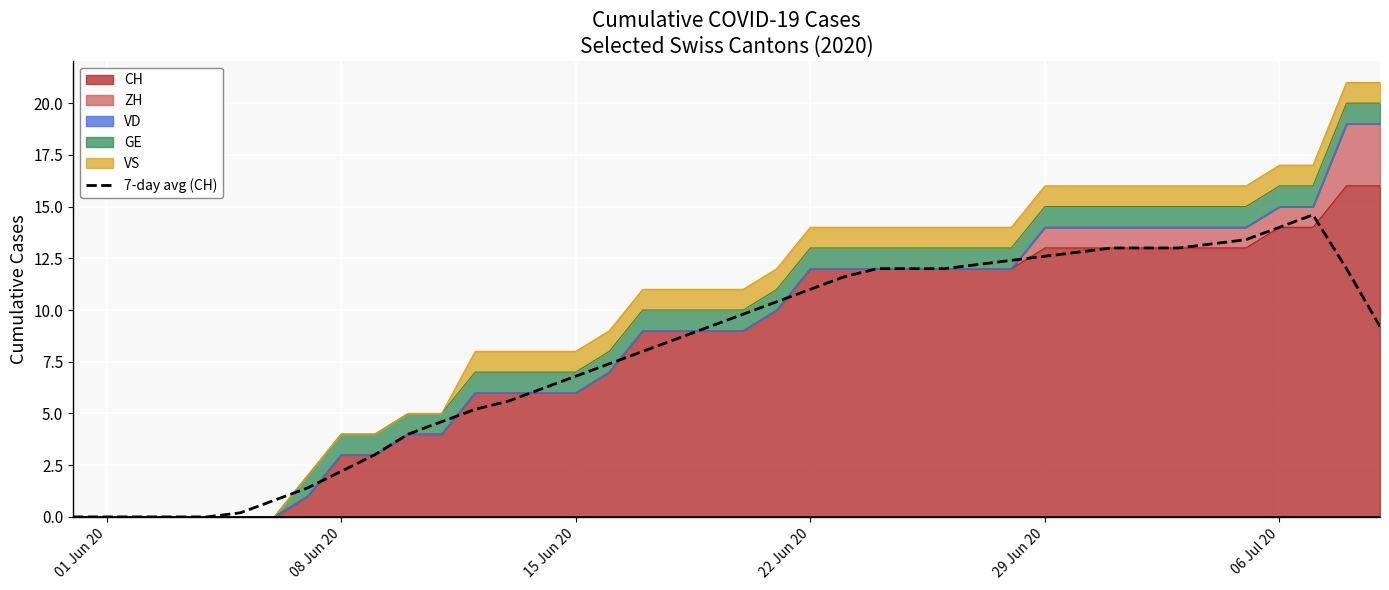

How many data points are above 9?

21